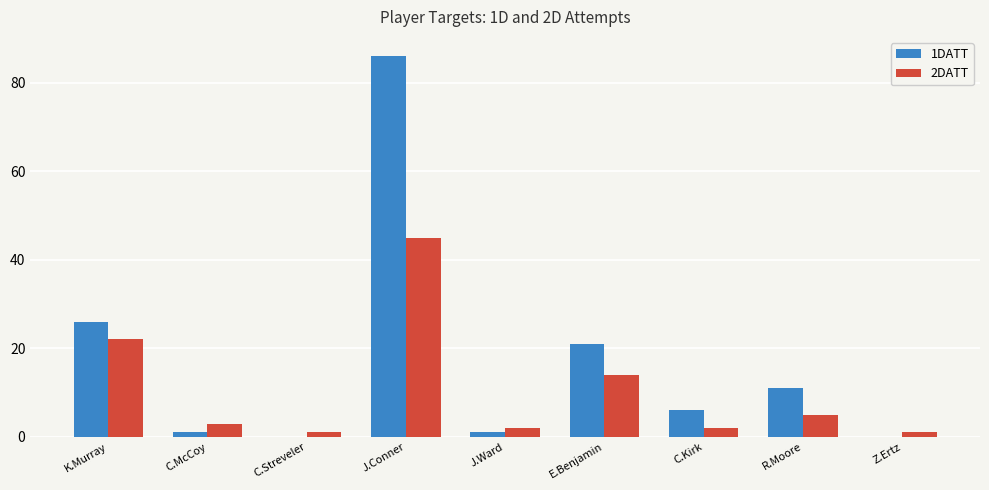

Reading left to right, what are all the values shown in this chart?

1DATT: 26	1	0	86	1	21	6	11	0
2DATT: 22	3	1	45	2	14	2	5	1